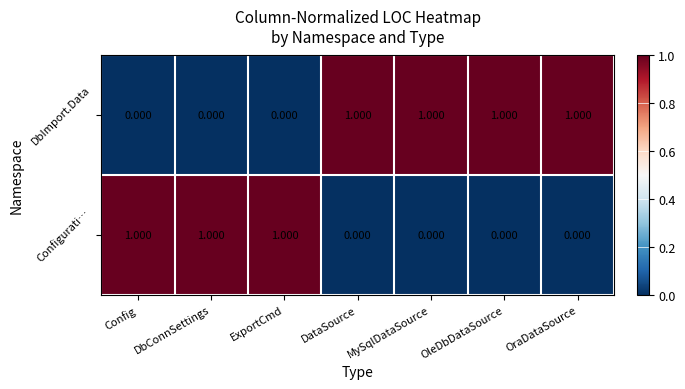

Is the value of DbImport.Data at MySqlDataSource greater than the value of Configurati… at OleDbDataSource?

Yes